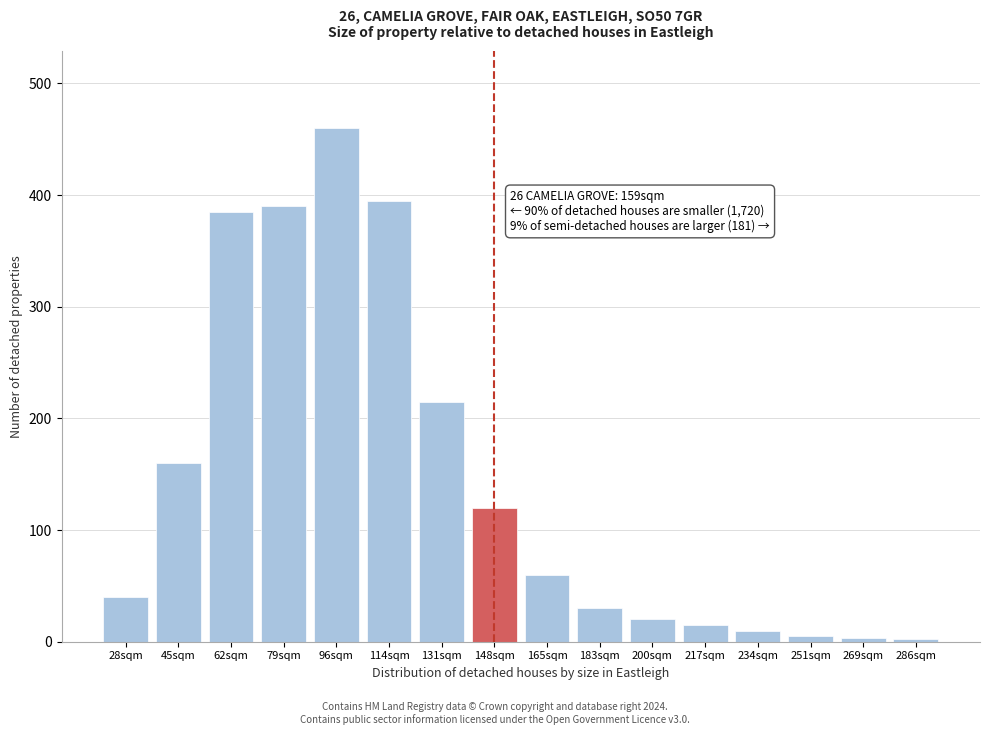

True or false: the data shows 215 at 131sqm.

True